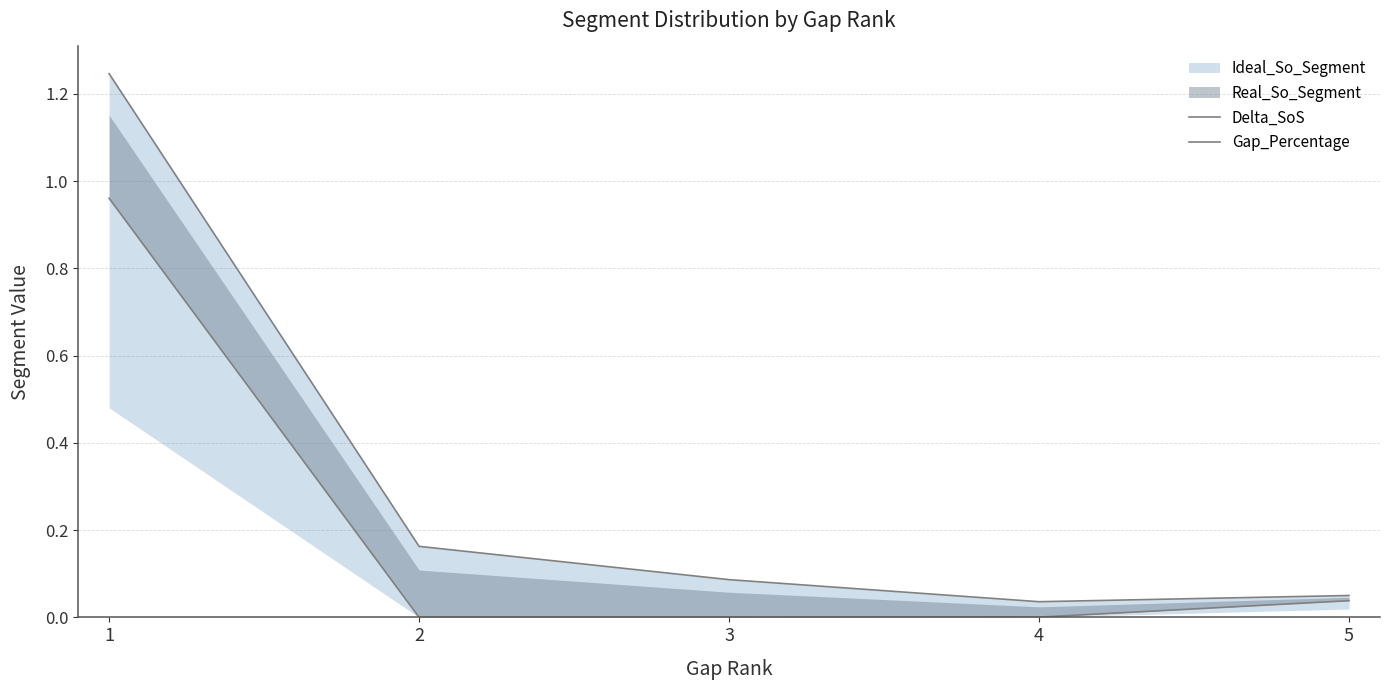

True or false: Gap_Percentage has more than 0 interior local peaks.

False